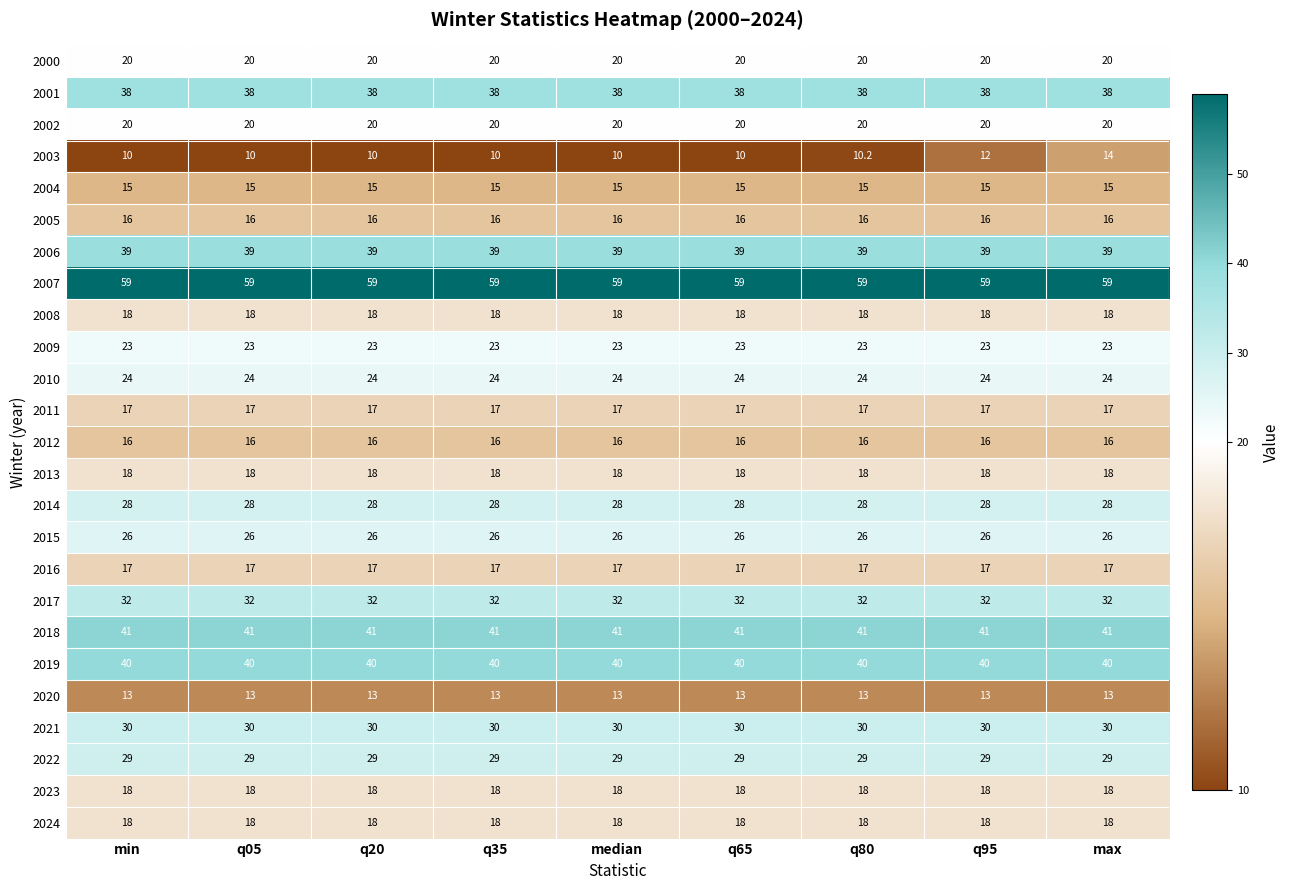

What is the difference between the highest and lowest values at q35?

49.0